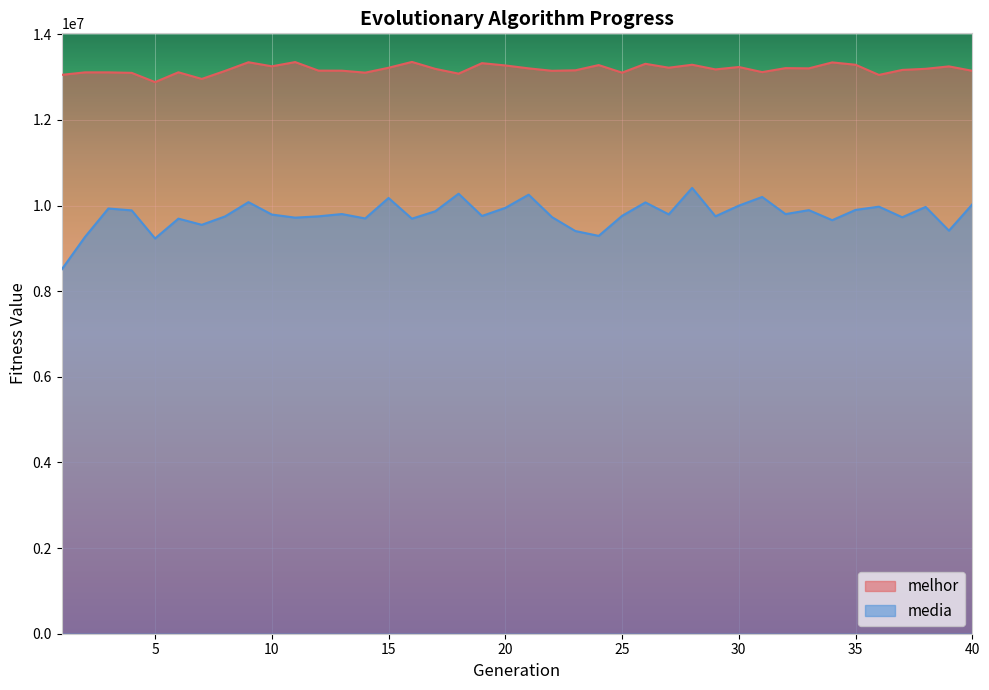

At how many categories does at least one series exceed 12460176?

40